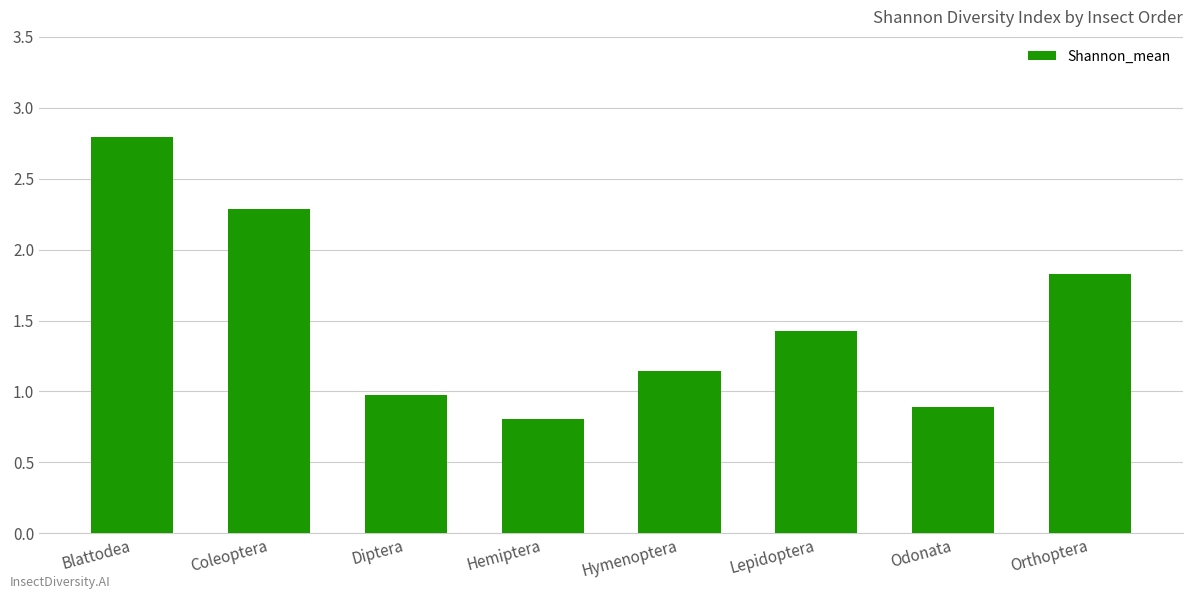

Which label corresponds to the smallest value in the chart?

Hemiptera